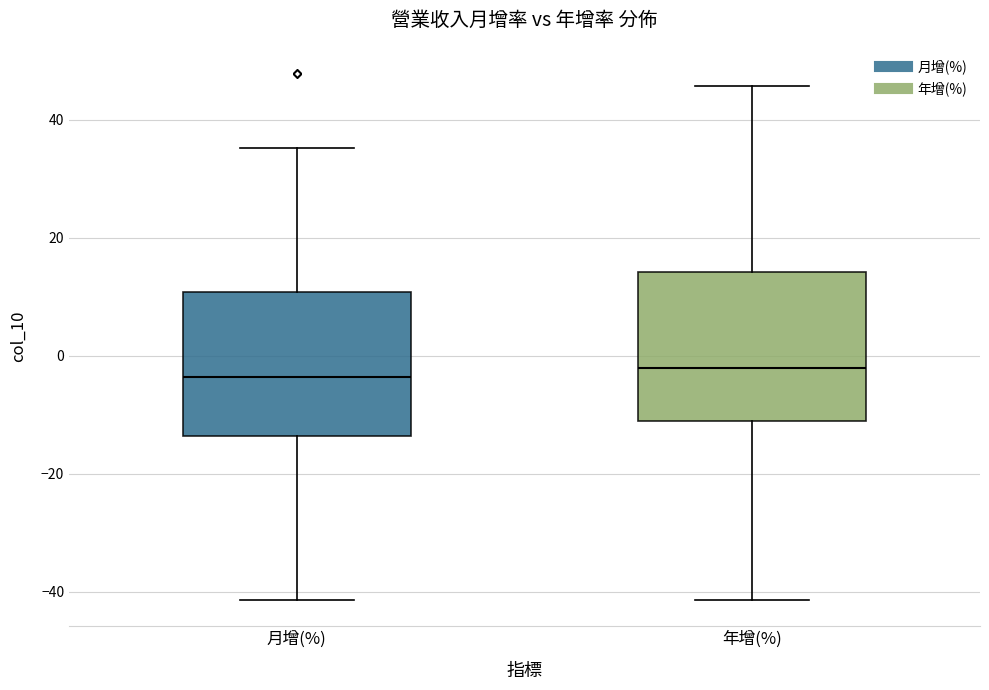

Reading left to right, transcribe this box plot: for each box, give where its median line is, the range the box spans, and where its two whiskers end, as read against the y-axis. The values are not printed on the chart, so give them approximately, as read against the axis.

月增(%): median -4, box -14 to 10, whiskers -42 to 36
年增(%): median -2, box -10 to 14, whiskers -42 to 46